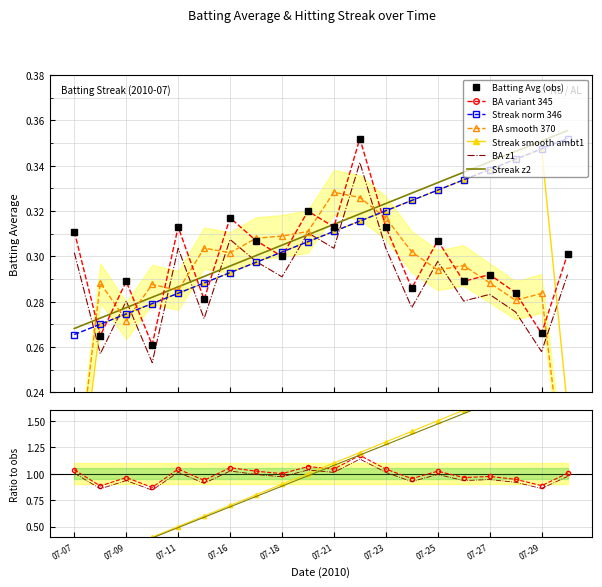

At which category is the sum across all series the highest?

07-22